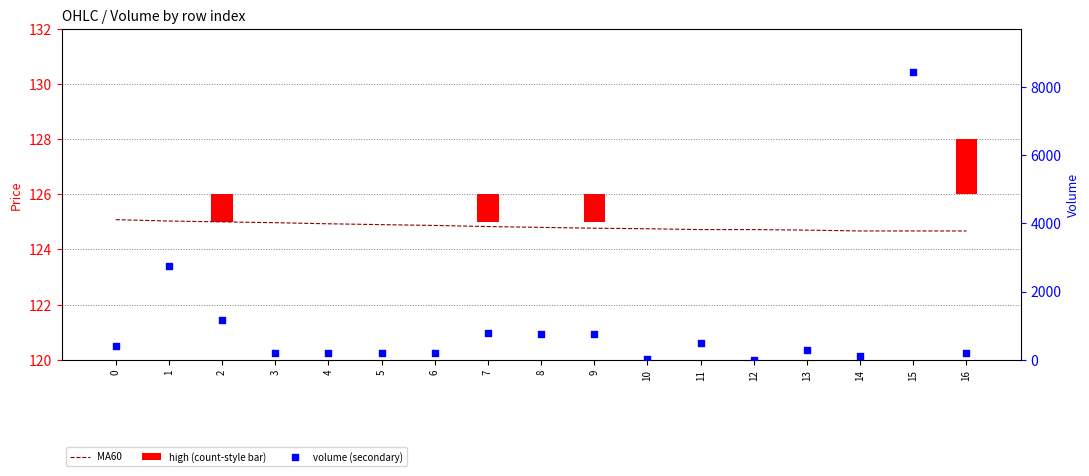

Which series has the widest spread of Y values?

volume (secondary)